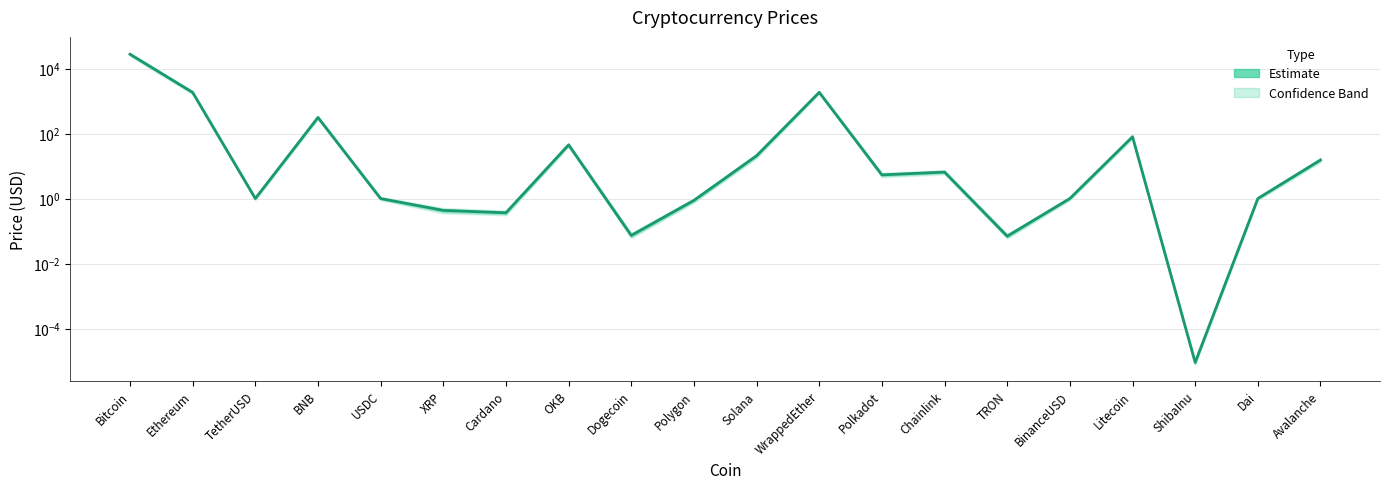

At which category does the data reach its first local peak?

BNB